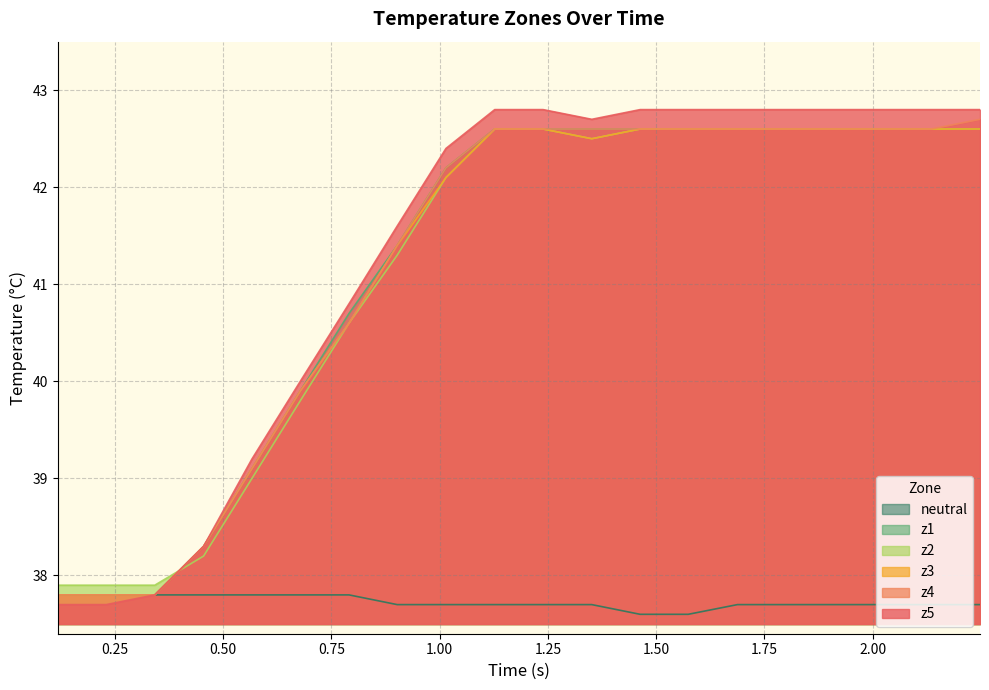

Which series has the largest range (max minus min)?

z5